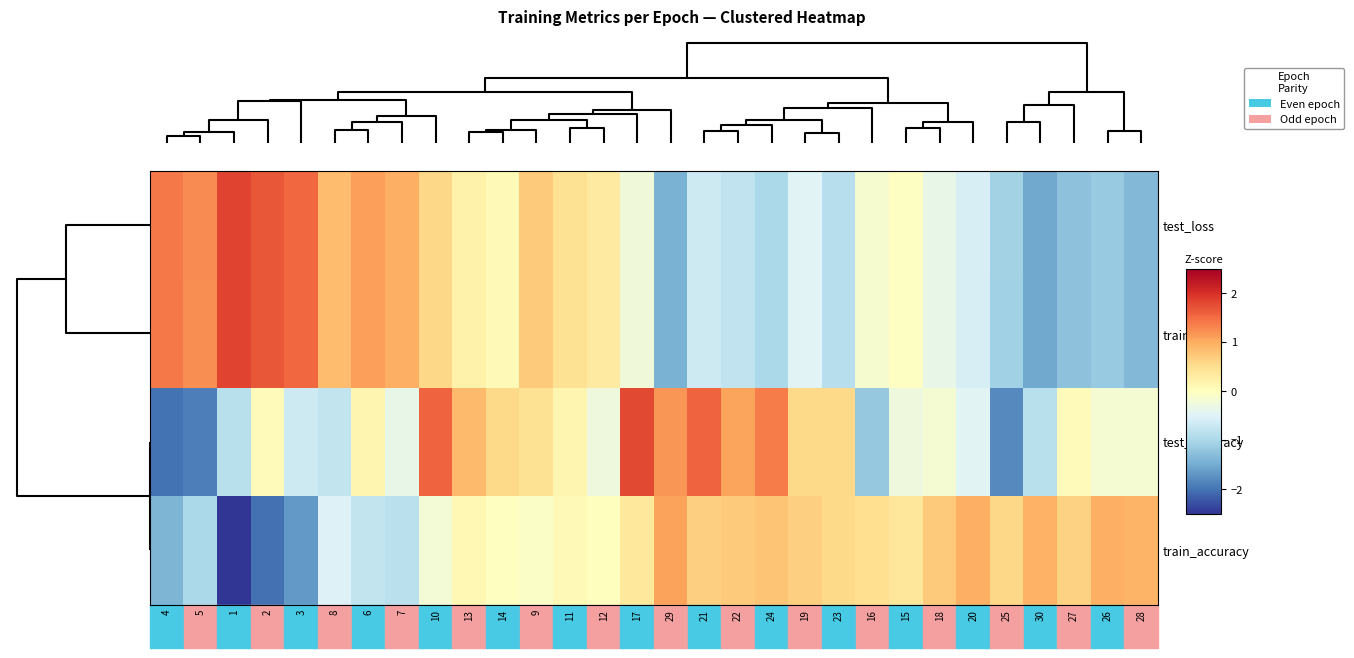

Reading right to left, what are all the values shown in this chart?

test_loss: 28=-1.4	26=-1.2	27=-1.3	30=-1.5	25=-1.1	20=-0.6	18=-0.4	15=-0.0	16=-0.1	23=-0.9	19=-0.5	24=-1.0	22=-0.8	21=-0.7	29=-1.4	17=-0.3	12=0.3	11=0.5	9=0.7	14=0.1	13=0.2	10=0.6	7=1.0	6=1.1	8=0.8	3=1.5	2=1.7	1=1.8	5=1.3	4=1.4
train_loss: 28=-1.4	26=-1.2	27=-1.3	30=-1.5	25=-1.1	20=-0.6	18=-0.4	15=-0.0	16=-0.1	23=-0.9	19=-0.5	24=-1.0	22=-0.8	21=-0.7	29=-1.4	17=-0.3	12=0.3	11=0.5	9=0.7	14=0.1	13=0.2	10=0.6	7=1.0	6=1.1	8=0.8	3=1.5	2=1.7	1=1.8	5=1.2	4=1.4
test_accuracy: 28=-0.2	26=-0.2	27=0.0	30=-0.9	25=-1.8	20=-0.5	18=-0.2	15=-0.3	16=-1.2	23=0.6	19=0.6	24=1.4	22=1.1	21=1.6	29=1.2	17=1.8	12=-0.3	11=0.1	9=0.5	14=0.6	13=0.9	10=1.6	7=-0.4	6=0.1	8=-0.8	3=-0.7	2=0.0	1=-0.9	5=-1.9	4=-2.0
train_accuracy: 28=0.9	26=1.0	27=0.6	30=0.9	25=0.6	20=1.0	18=0.7	15=0.4	16=0.5	23=0.5	19=0.7	24=0.8	22=0.7	21=0.6	29=1.1	17=0.4	12=0.0	11=0.1	9=-0.1	14=-0.0	13=0.1	10=-0.2	7=-0.8	6=-0.8	8=-0.5	3=-1.7	2=-2.0	1=-3.1	5=-1.0	4=-1.4